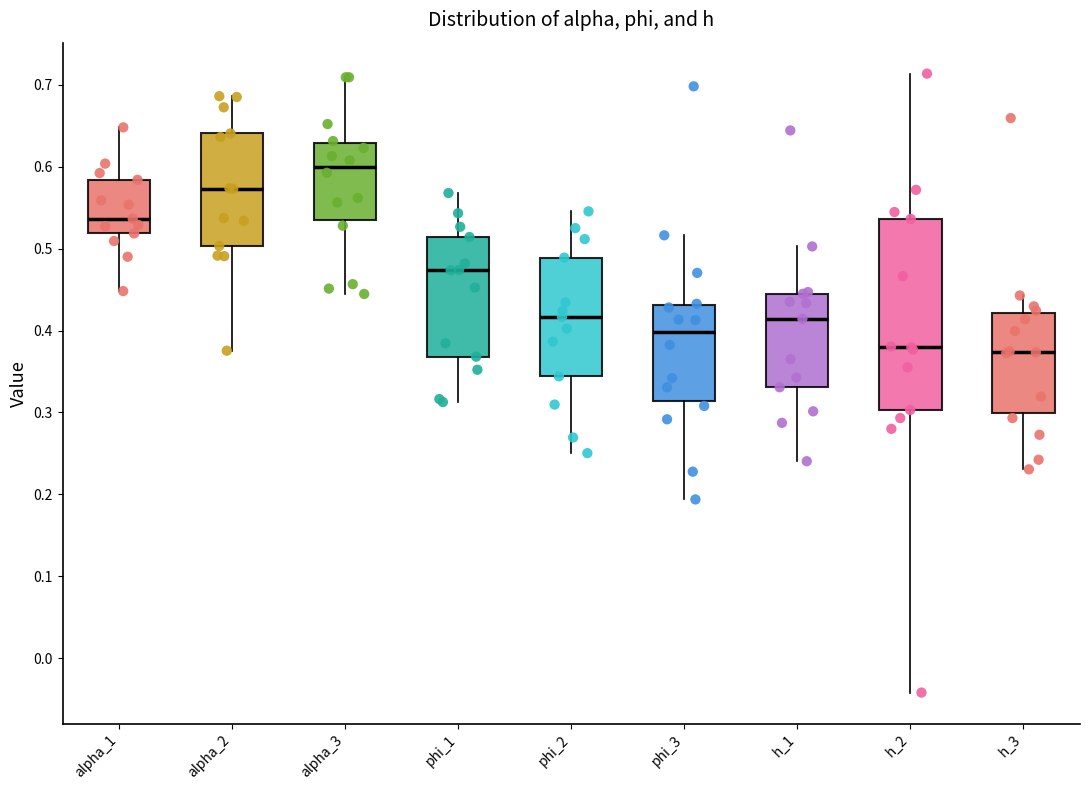

Comparing the boxes themselves (not the whiskers), which one is the tallest?

h_2